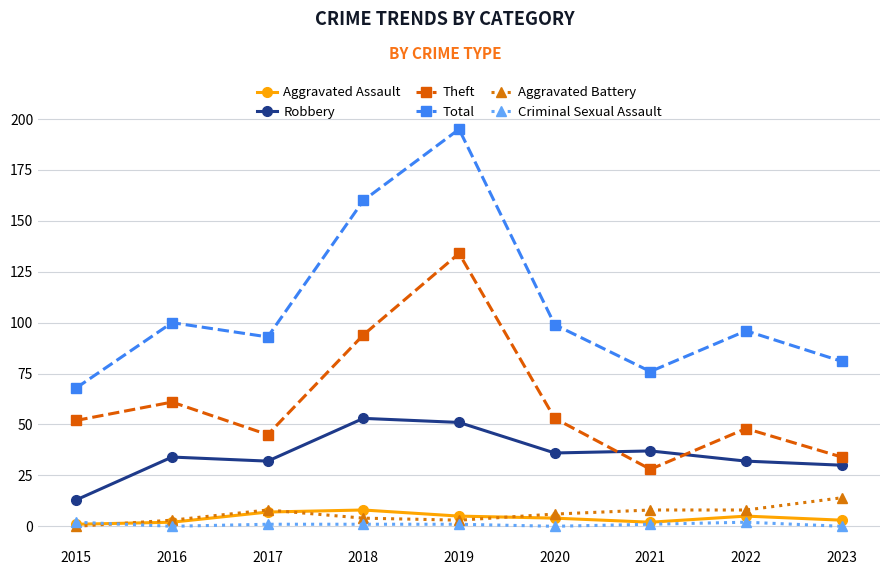

How many lines are shown in the chart?

6